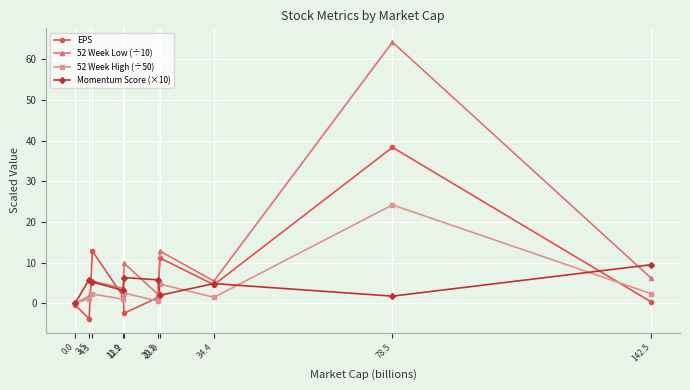

What is the sum of all Momentum Score (×10) values?

44.8